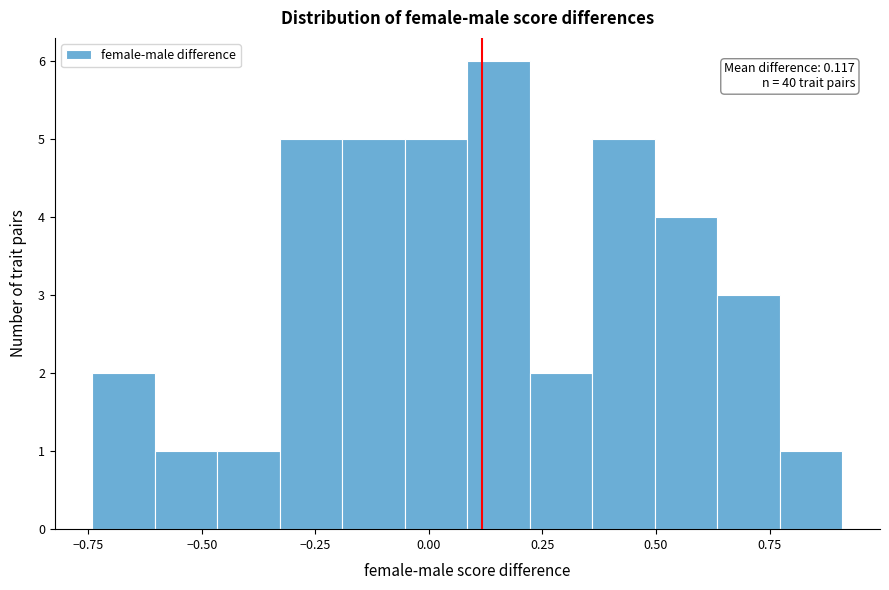

Read against the x-axis, roughly where is the centre of the tallest bar?

0.15